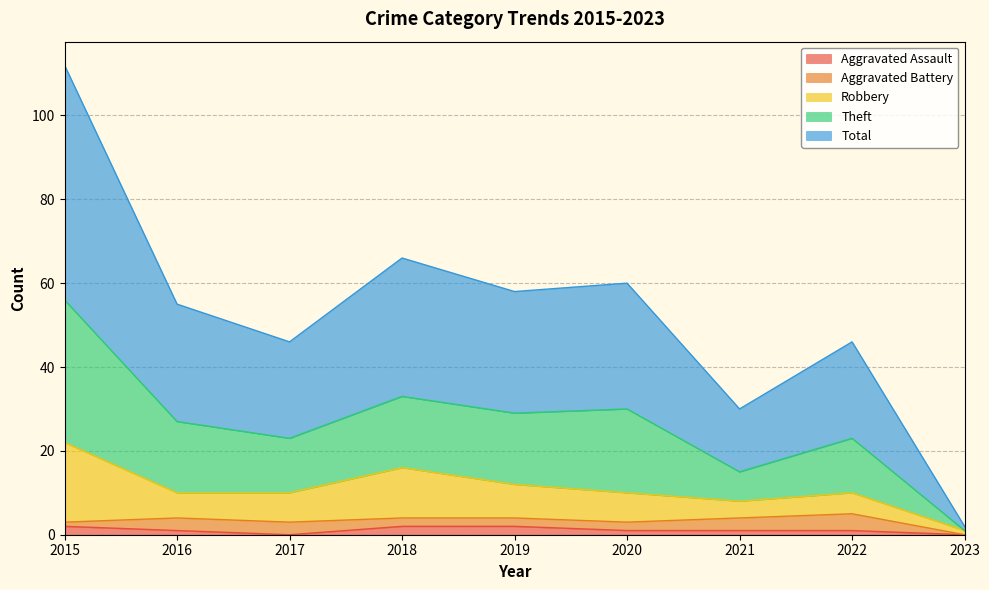

What is the maximum value shown in the chart?

112